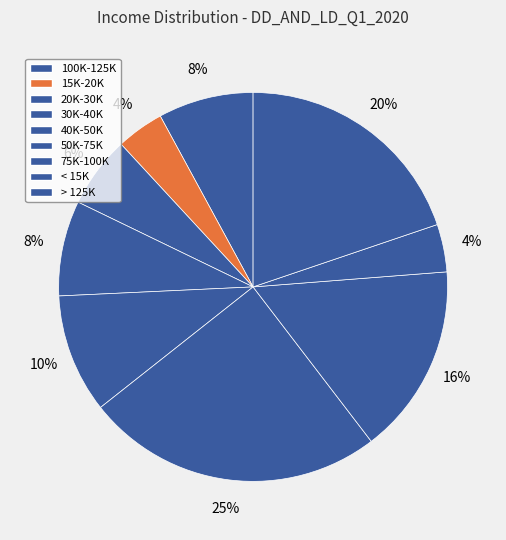

How many slices are in this pie chart?

9